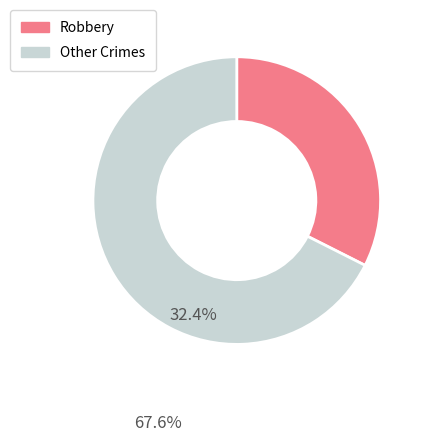

What is the smallest slice in the pie chart?

Robbery